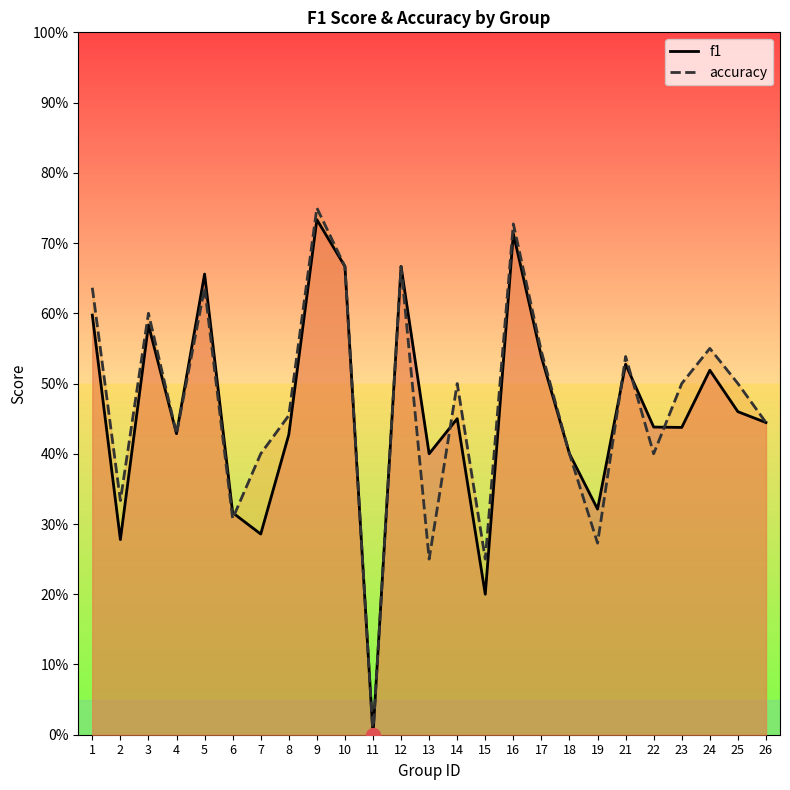

Is the value of f1 at 7 greater than the value of accuracy at 15?

Yes